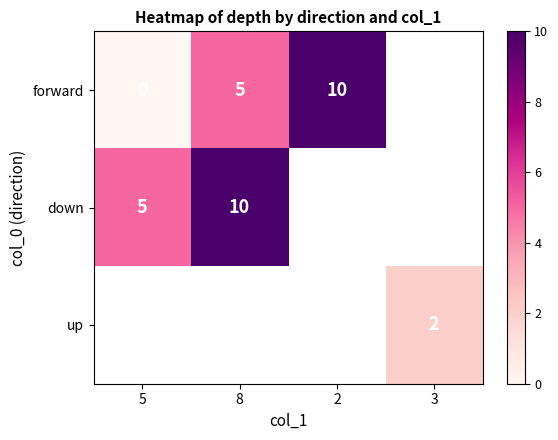

True or false: down has a value of 10 at 8.

True